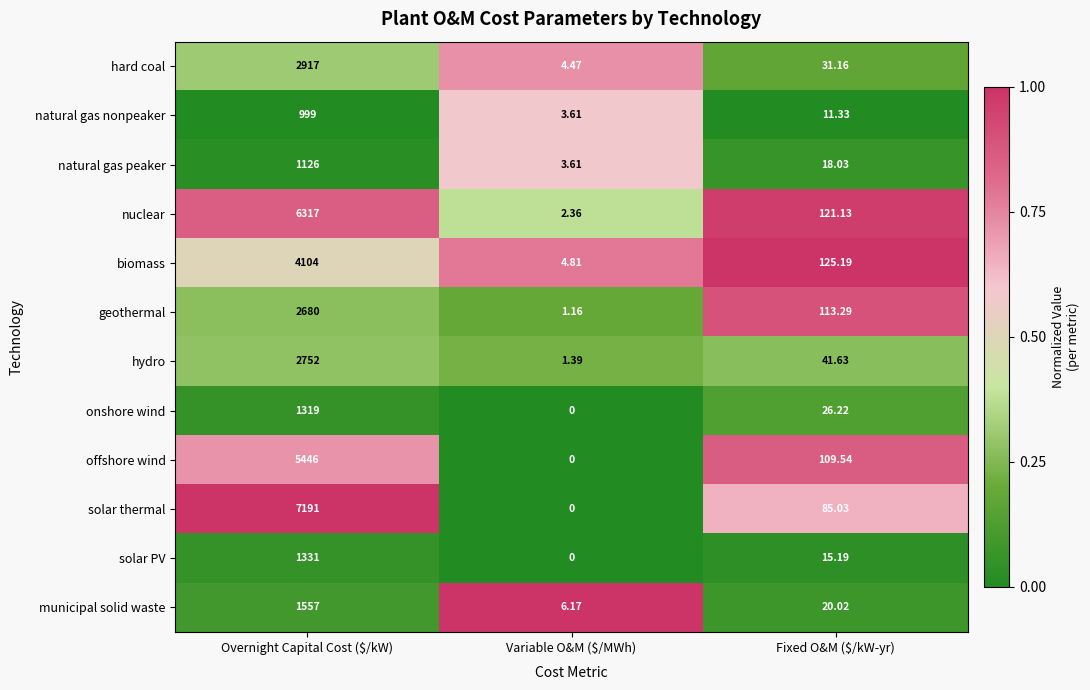

How many values in the natural gas nonpeaker series are below 11?

1